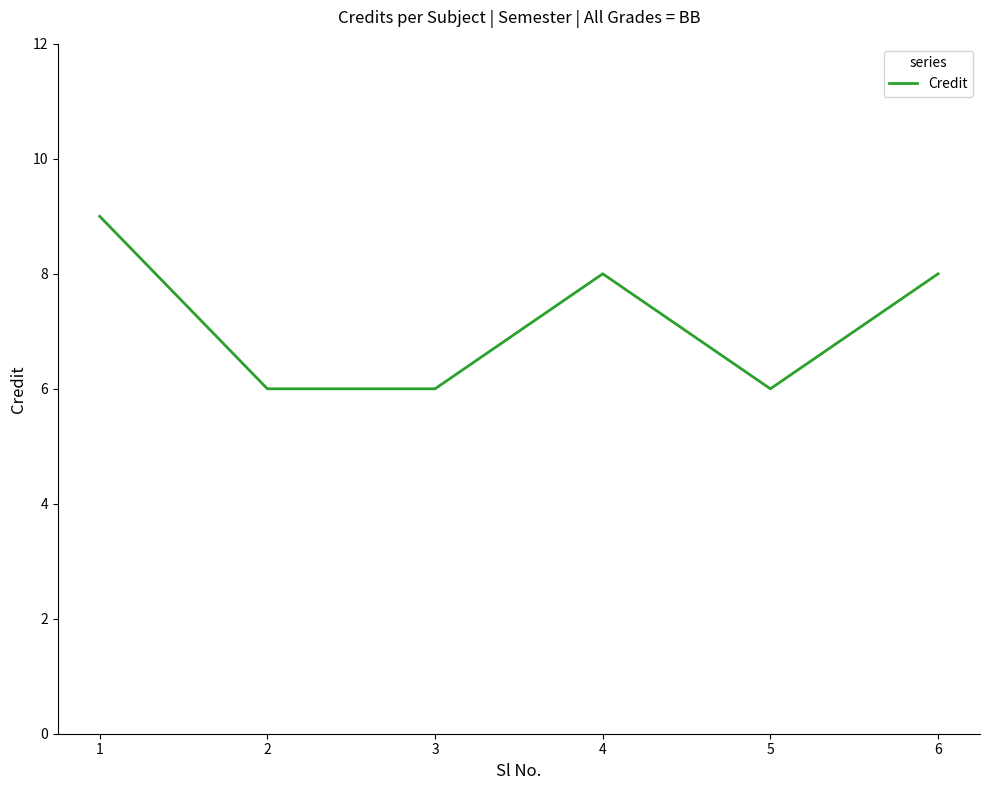

What is the average value?

7